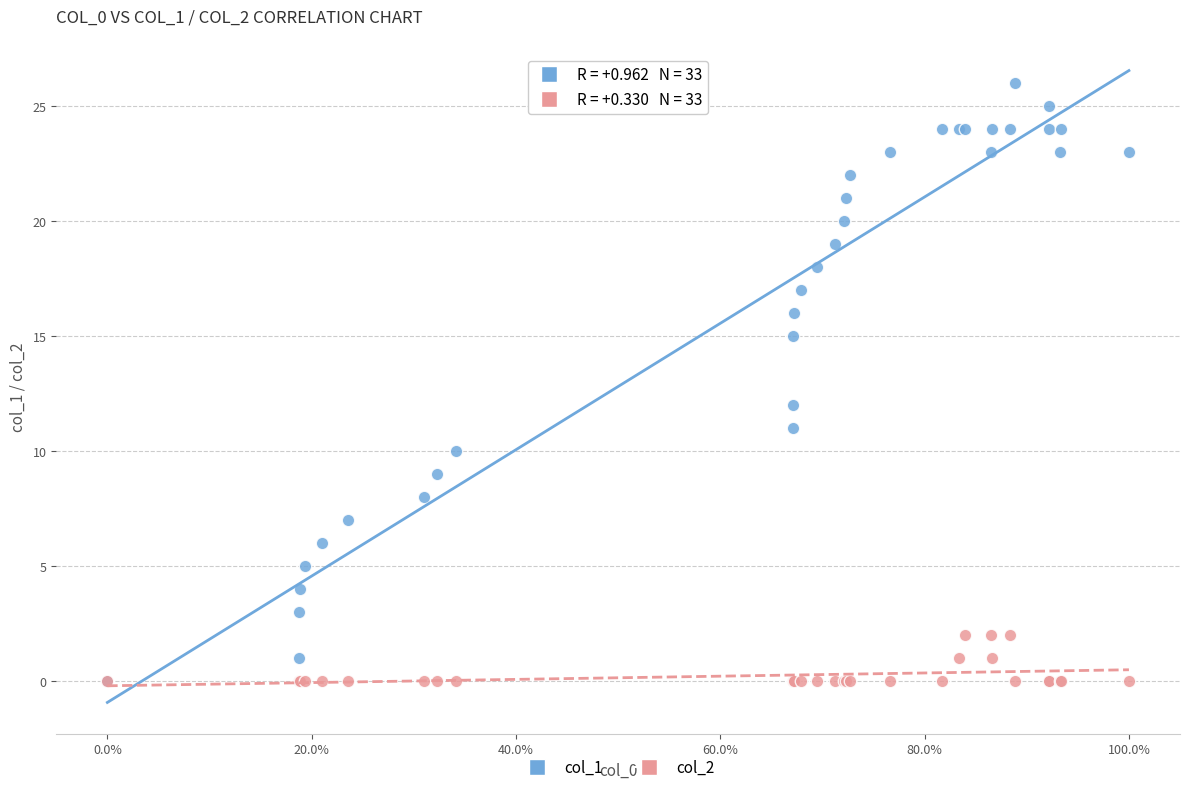

Across all series, what Y value is closest to 13?

12